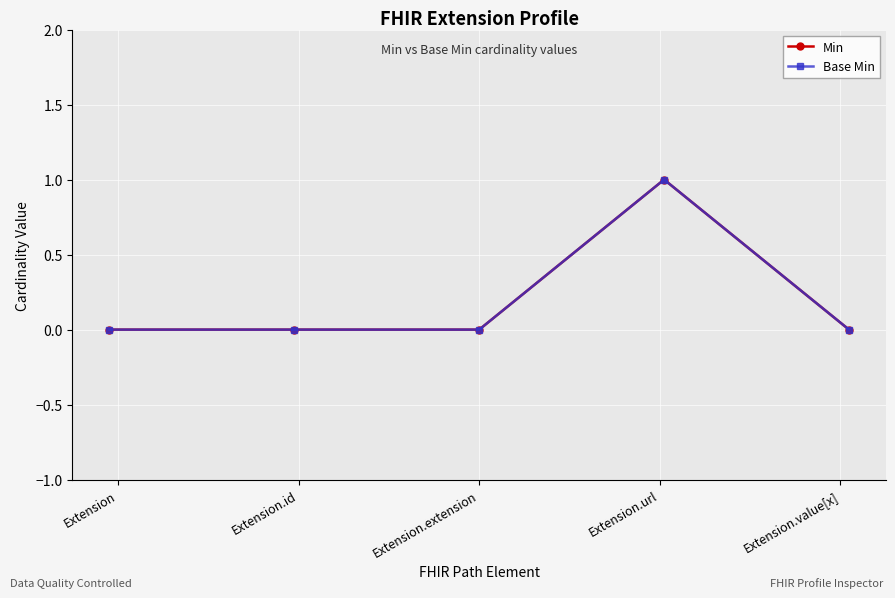

How many values in Min are above zero?

1